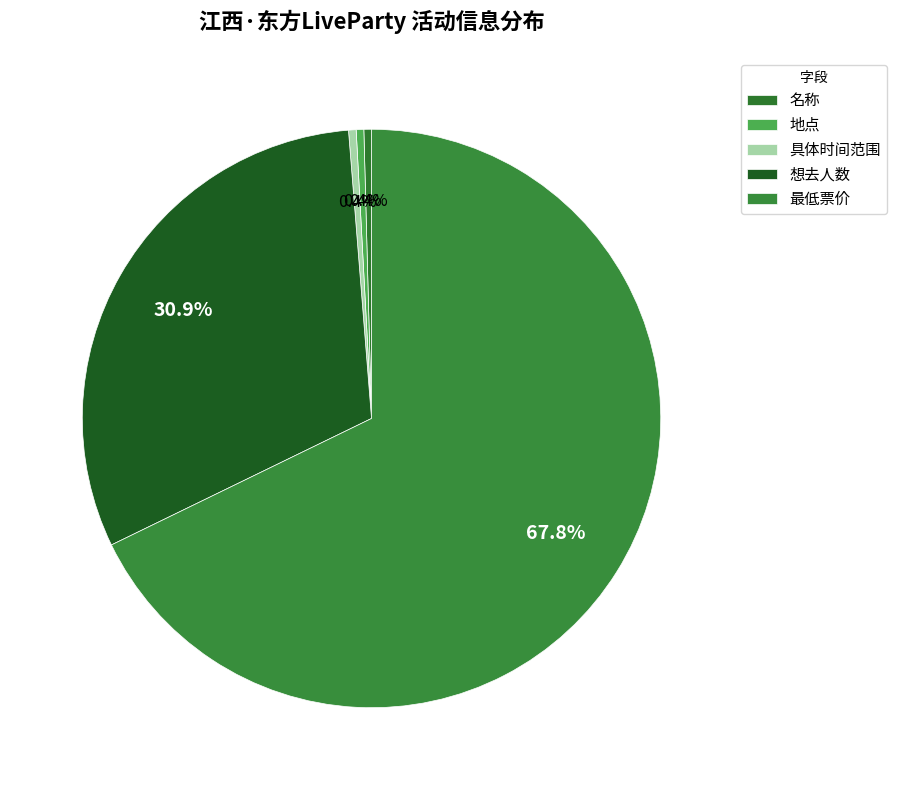

Count the number of slices in the pie.

5